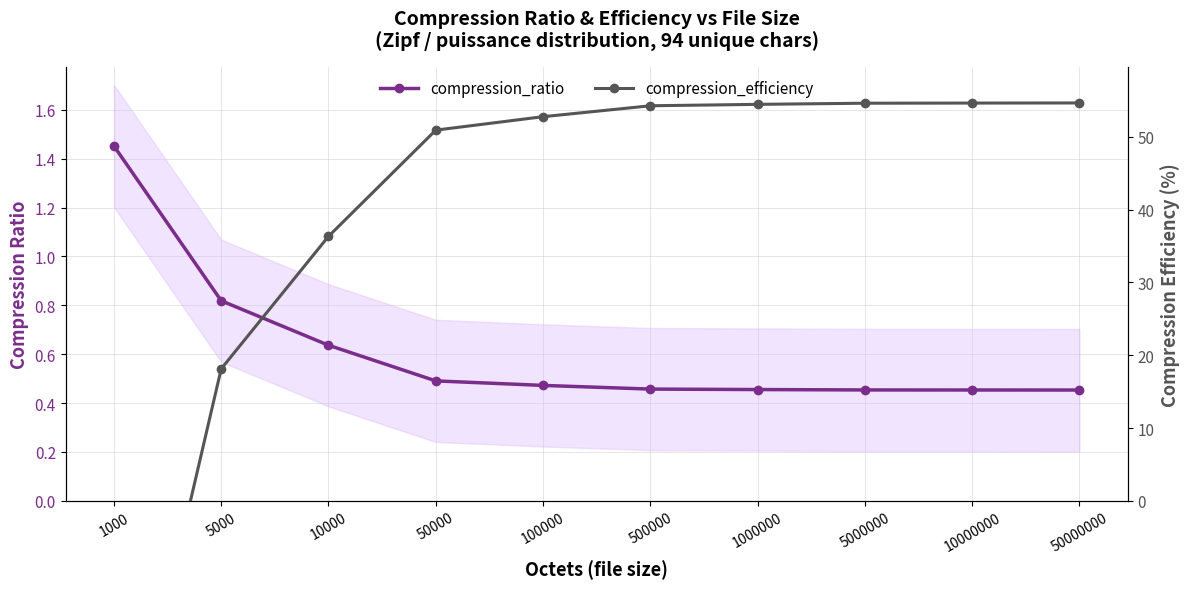

What is the lowest value of the compression_ratio series?

0.5